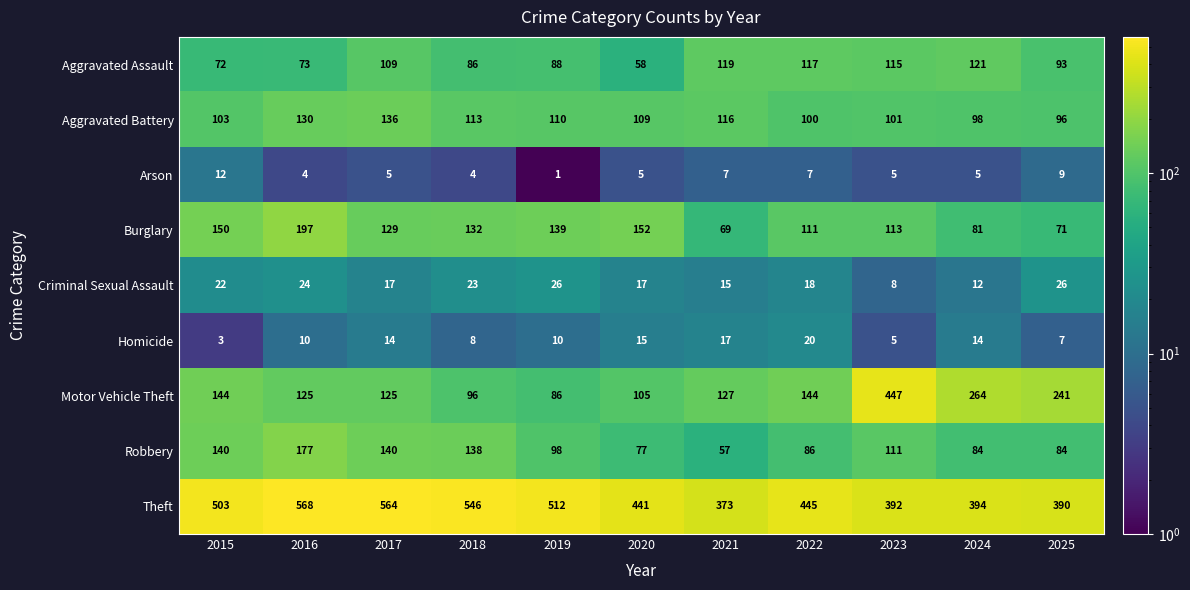

Which label corresponds to the smallest value in the chart?

2019